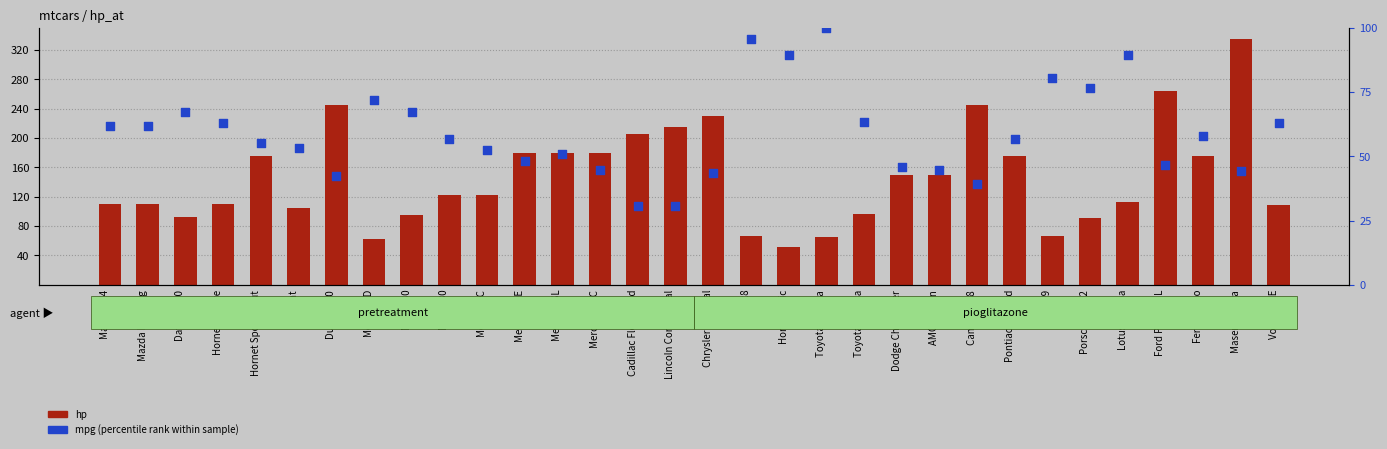

What are all the series names shown in the legend?

hp, mpg (percentile rank)